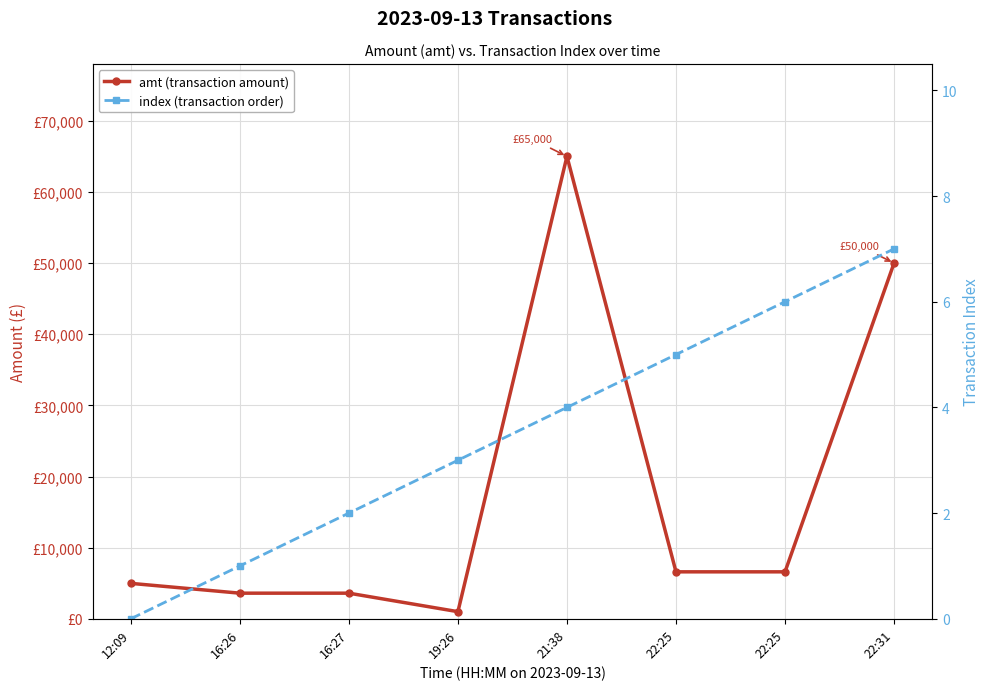

What is the label of the 2nd point from the right?

22:25